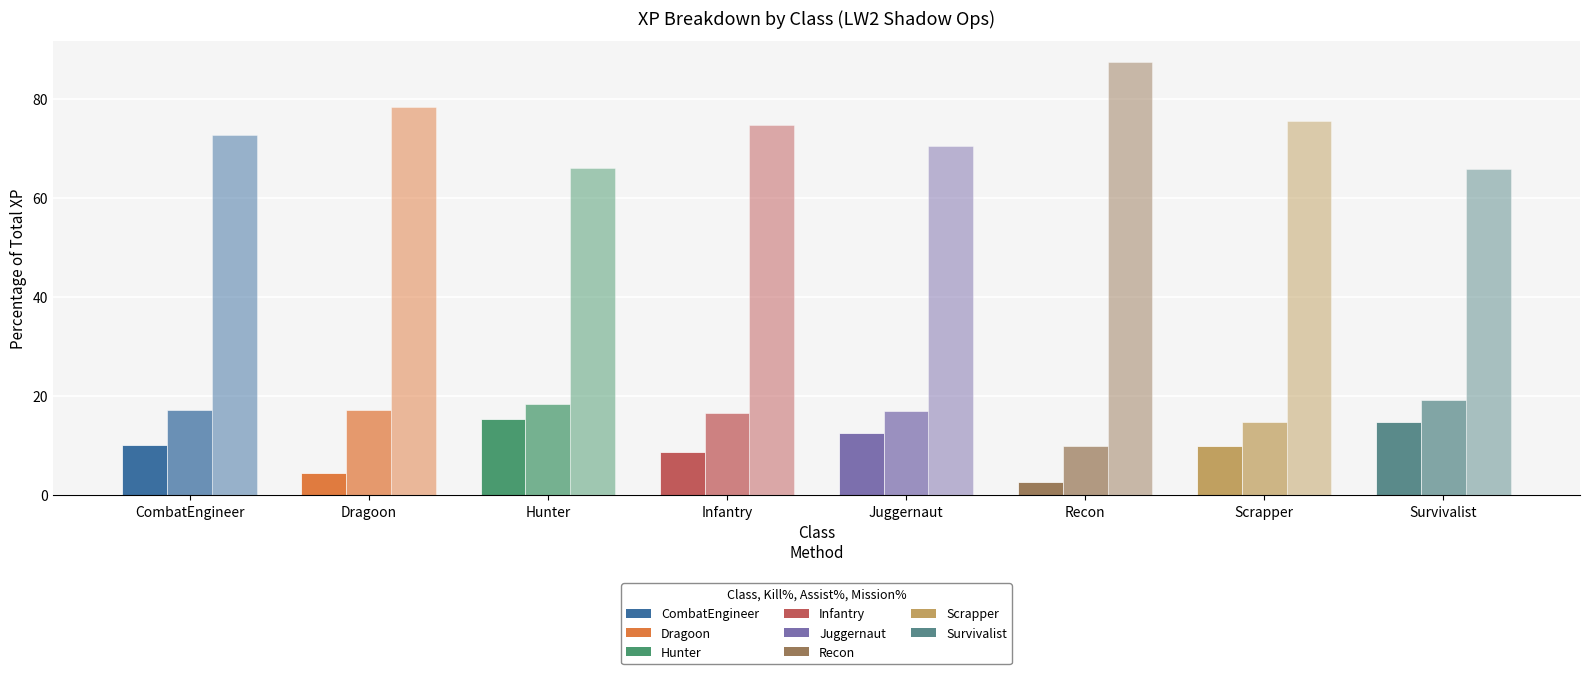

How many categories are shown in the chart?

8